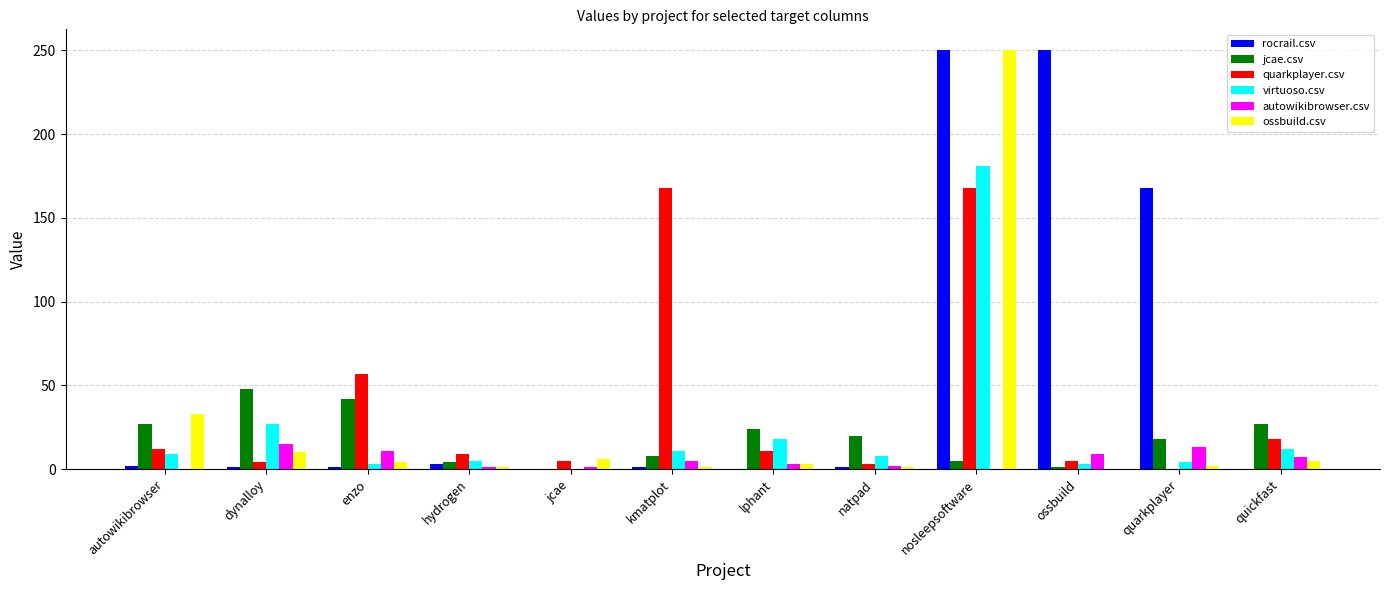

What is the average value of the ossbuild.csv series?

26